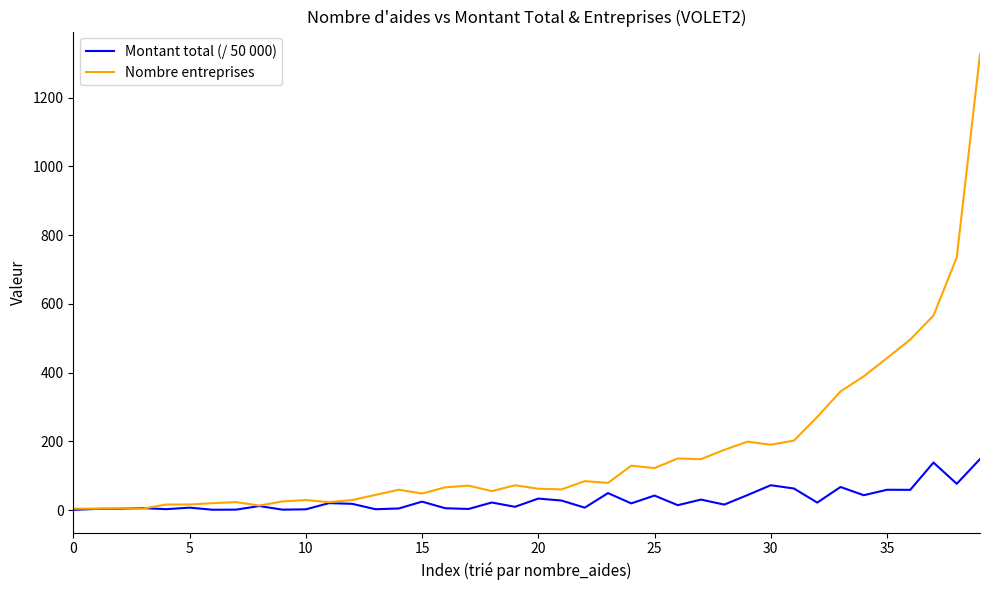

Which series has the widest spread of values?

Nombre entreprises